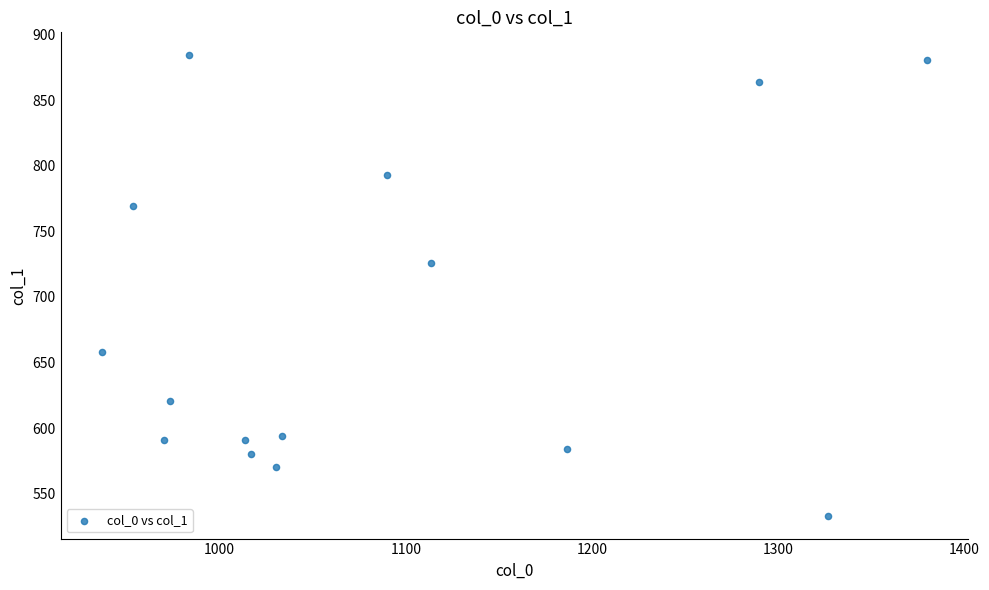

What is the range of Y values (max minus min)?

351.0